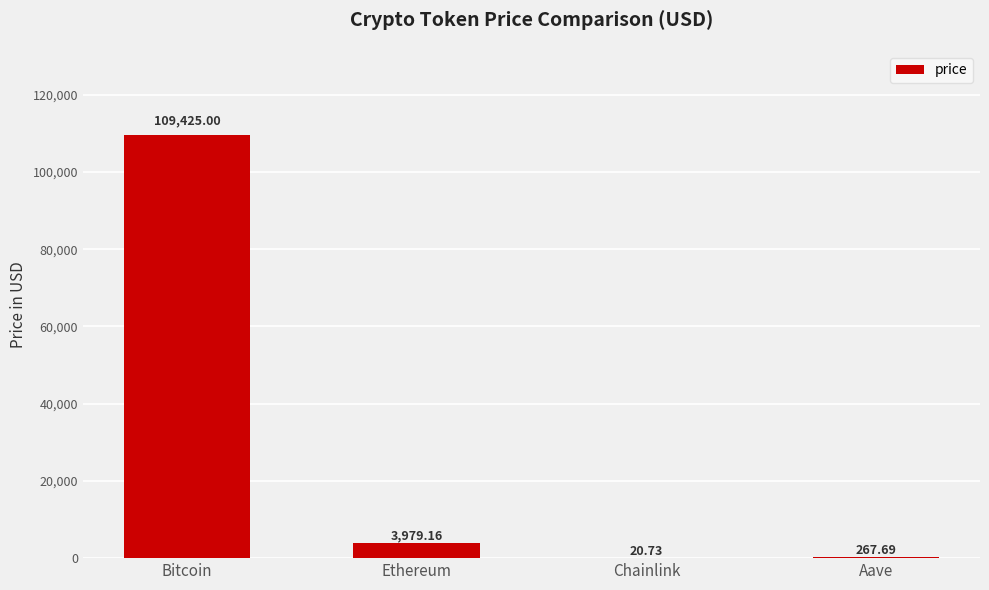

What is the change in value from Ethereum to Chainlink?

-3958.4